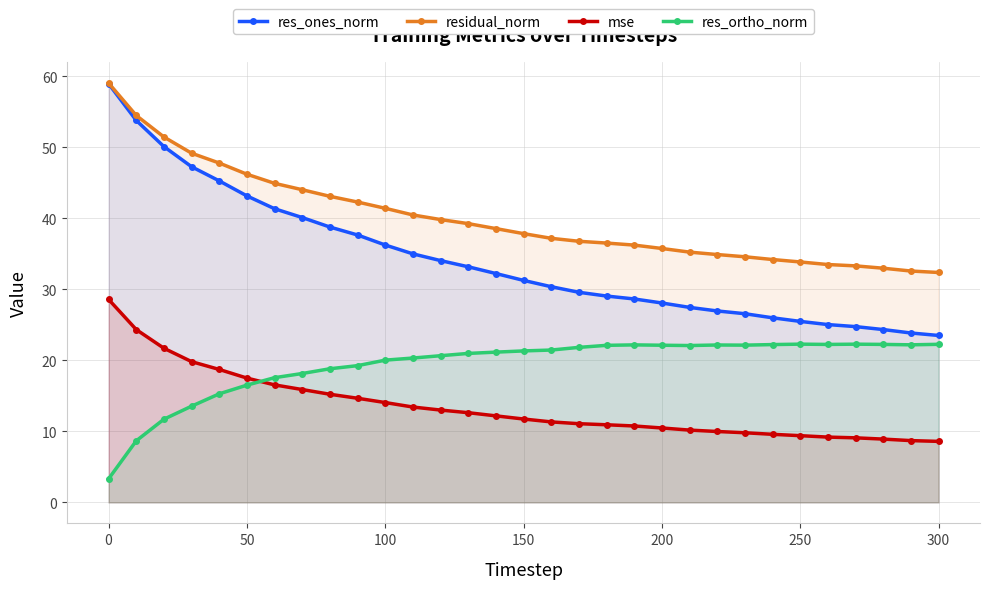

True or false: res_ones_norm and mse cross at least once.

False